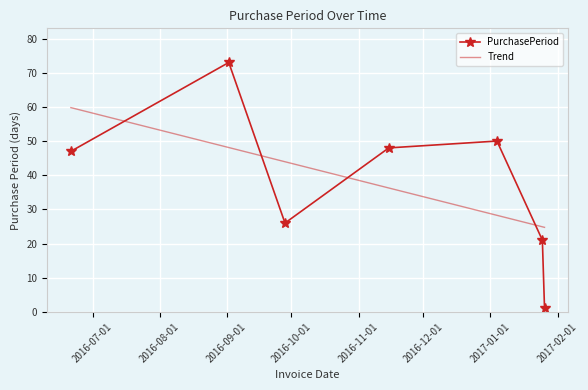

How many points are lower than both their immediate neighbors (excluding endpoints)?

1